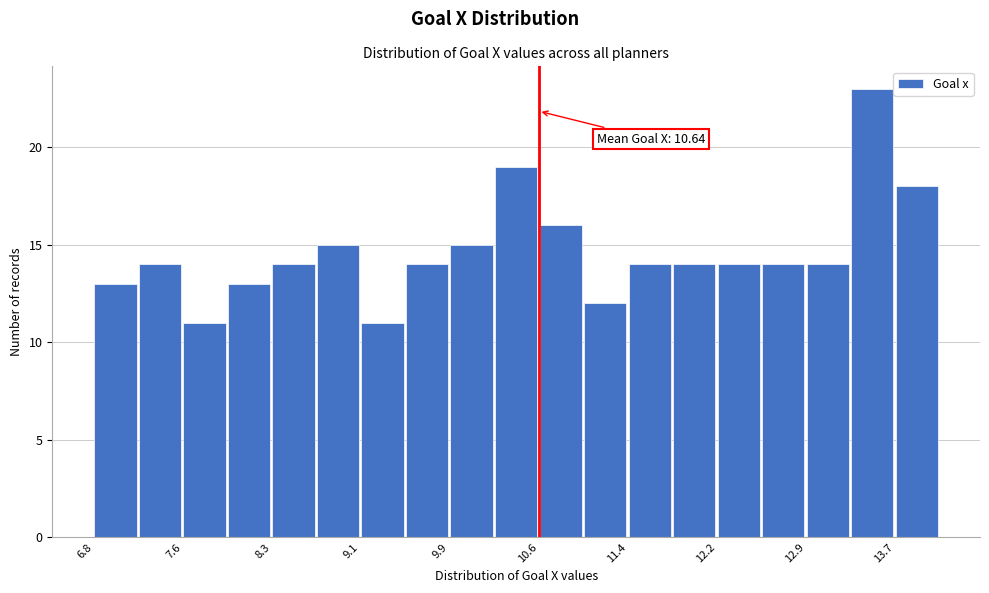

Around what value on the x-axis is the tallest bar? Give the approximate position of its centre, as read against the axis.

13.5